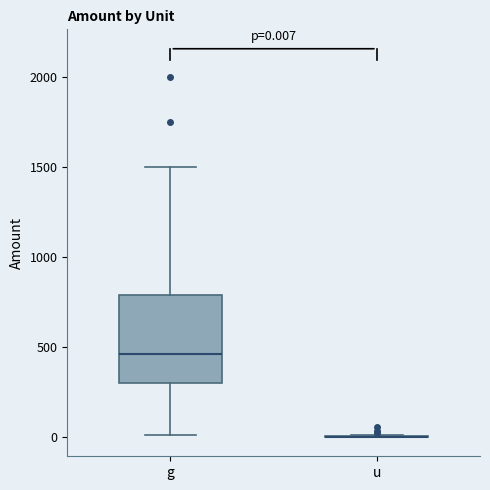

Comparing the boxes themselves (not the whiskers), which one is the tallest?

g